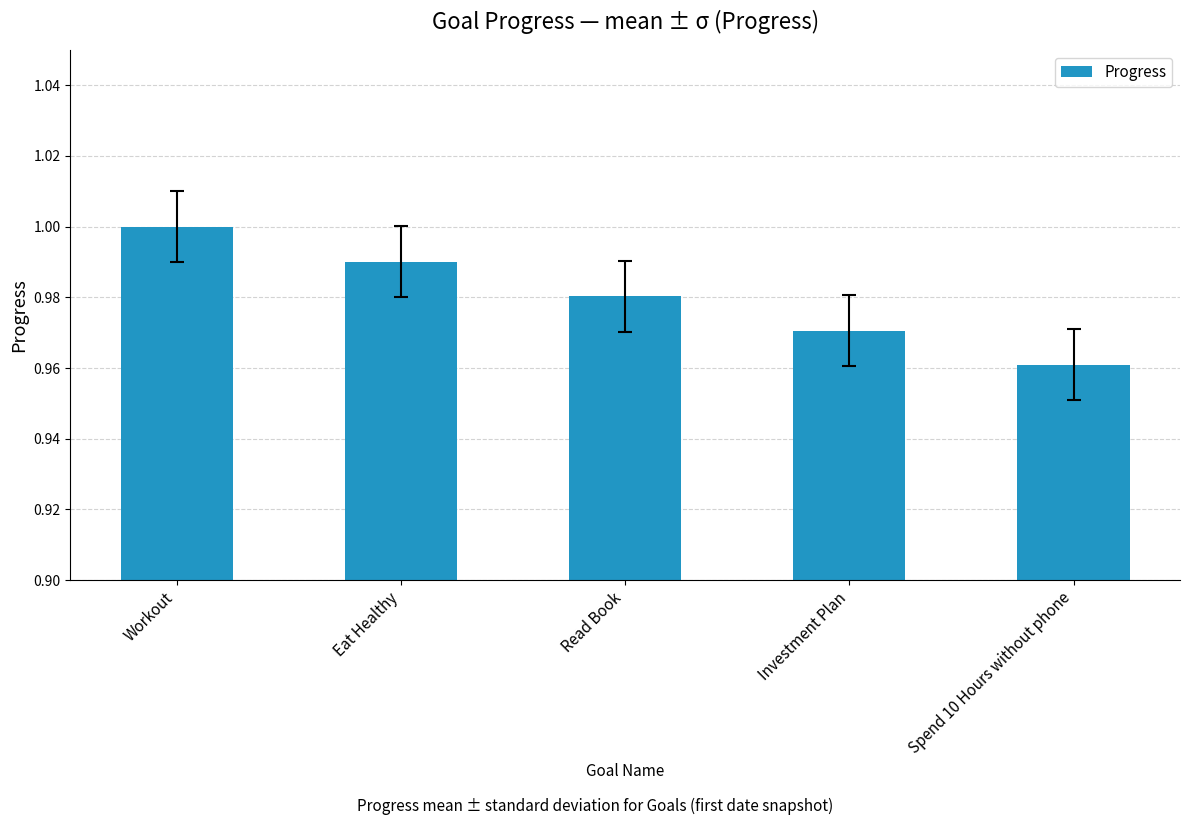

Between Read Book and Eat Healthy, which is larger?

Eat Healthy